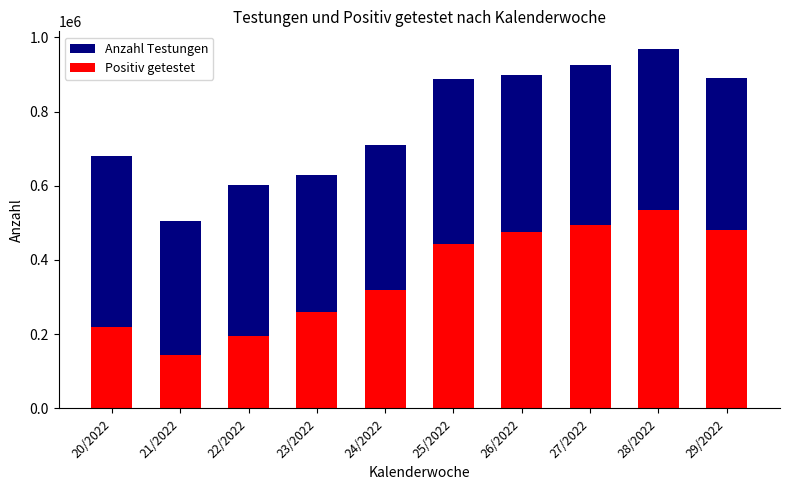

At how many categories does at least one series exceed 150667?

10